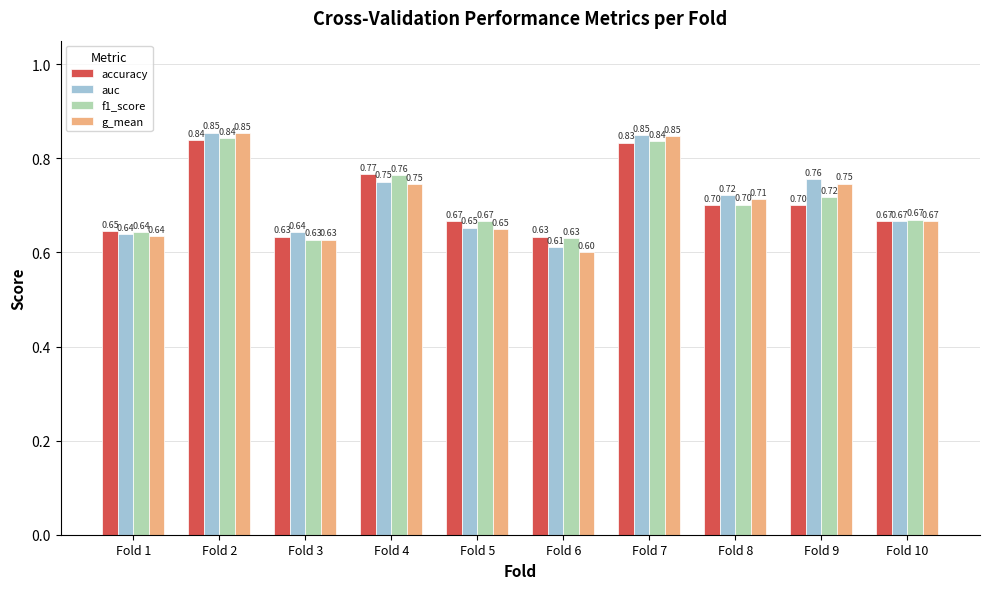

What is the value of the accuracy bar at the 1st from the left?

0.6